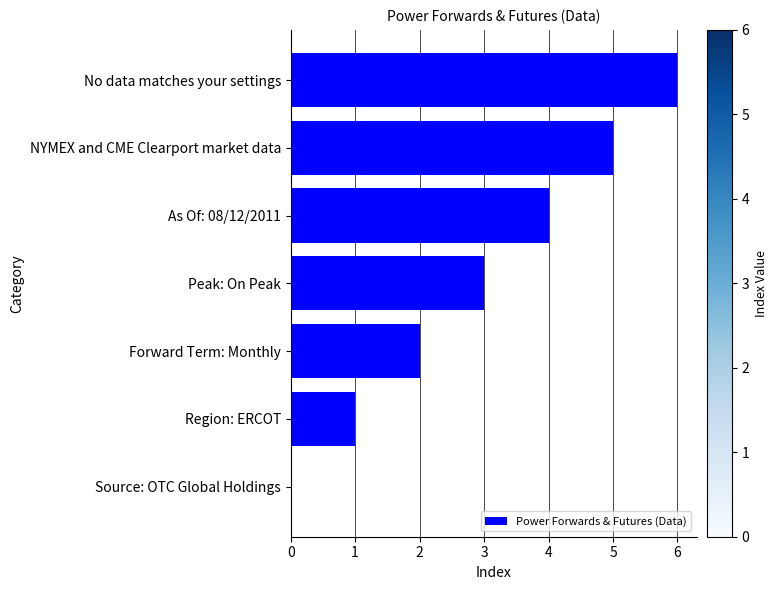

At which category does the chart reach its peak across all series?

No data matches your settings